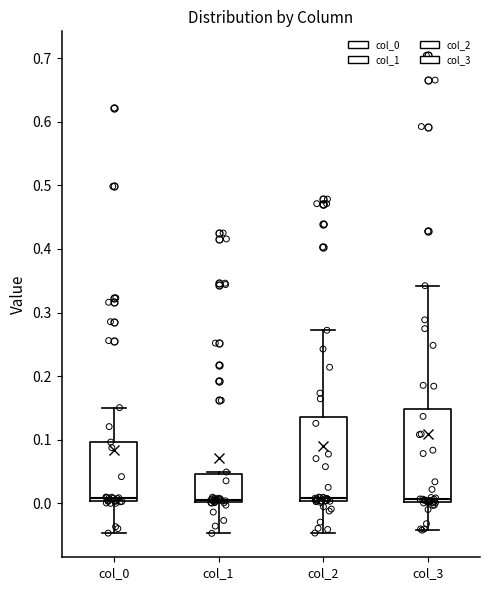

Where is the lower edge of the box for col_2 on the y-axis? The values are not printed on the chart, so give them approximately, as read against the axis.

0.00